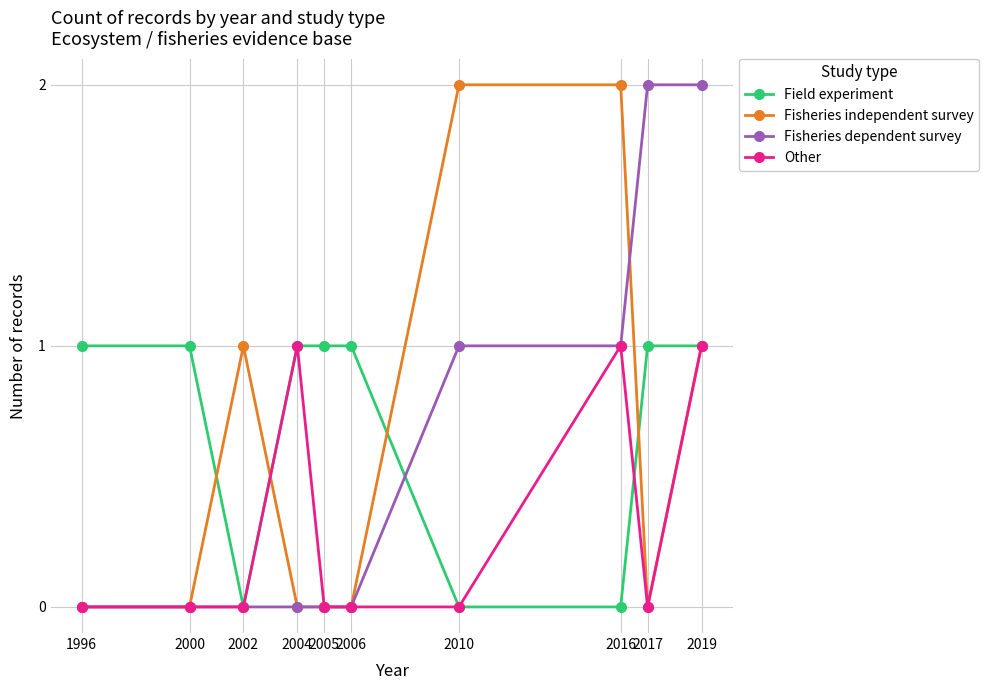

Reading right to left, transcribe all the data shown in this chart.

Field experiment: 1	1	0	0	1	1	1	0	1	1
Fisheries independent survey: 1	0	2	2	0	0	0	1	0	0
Fisheries dependent survey: 2	2	1	1	0	0	0	0	0	0
Other: 1	0	1	0	0	0	1	0	0	0